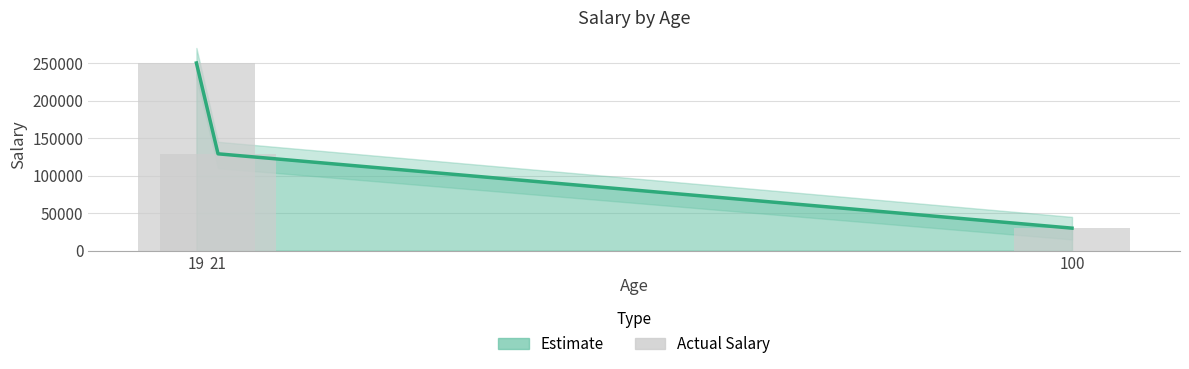

At which category is the sum across all series the highest?

19